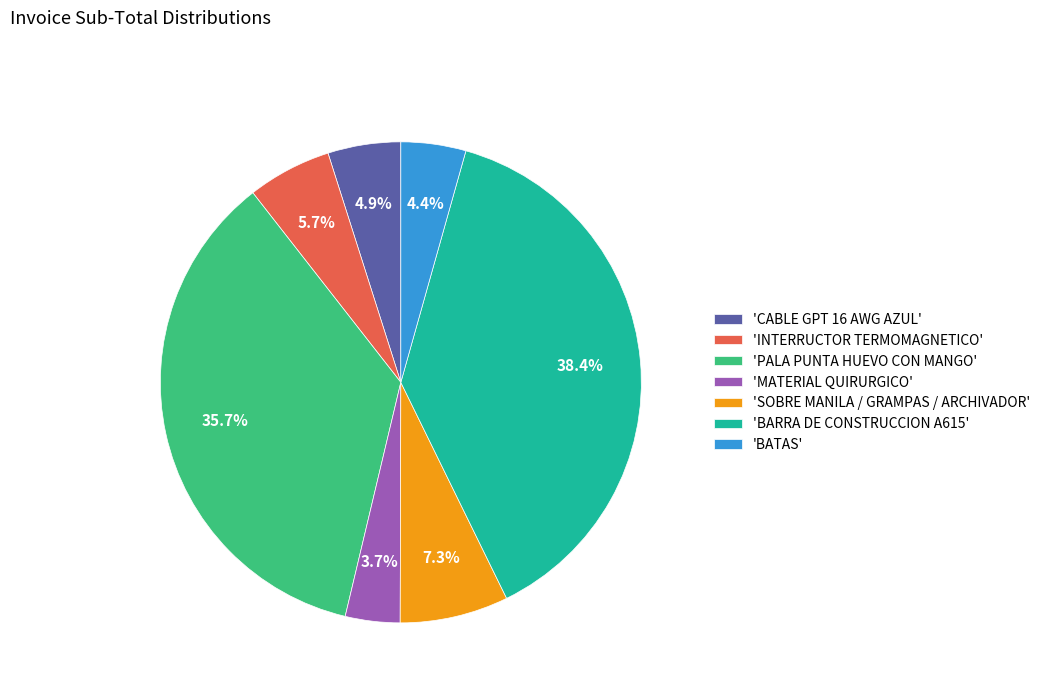

Count the number of slices in the pie.

7